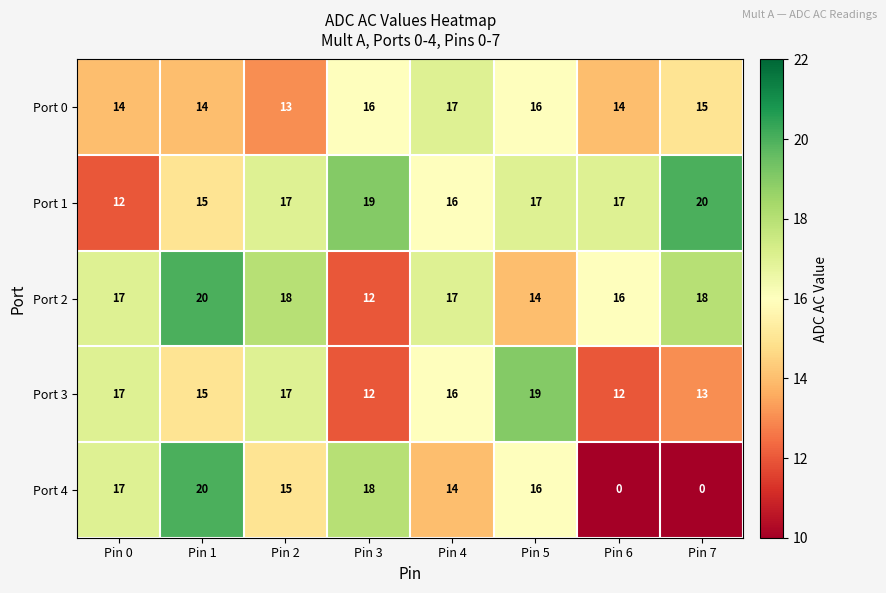

What is the difference between the highest and lowest values at Pin 1?

6